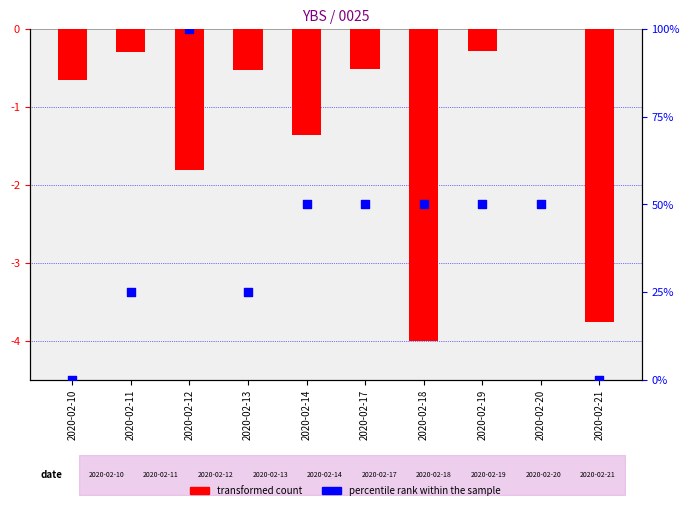

Which series reaches the minimum Y coordinate?

transformed count